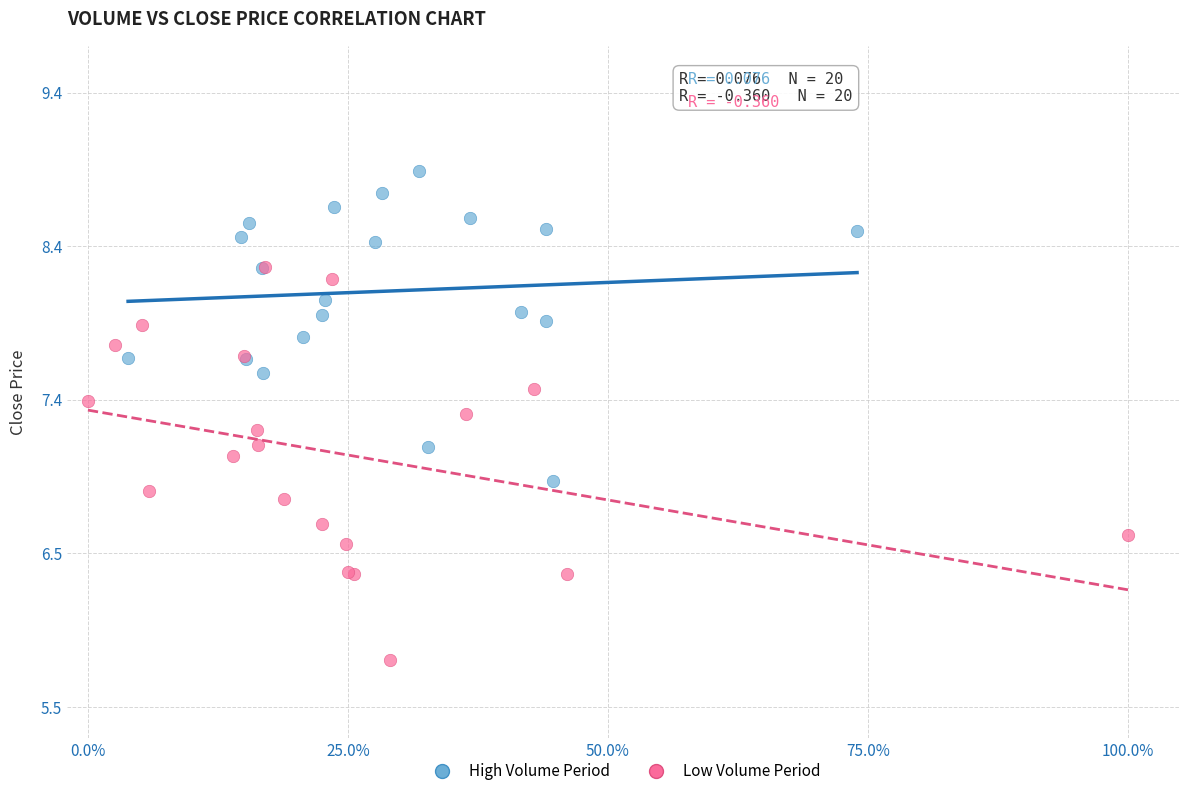

Which series reaches the maximum Y coordinate?

High Volume Period